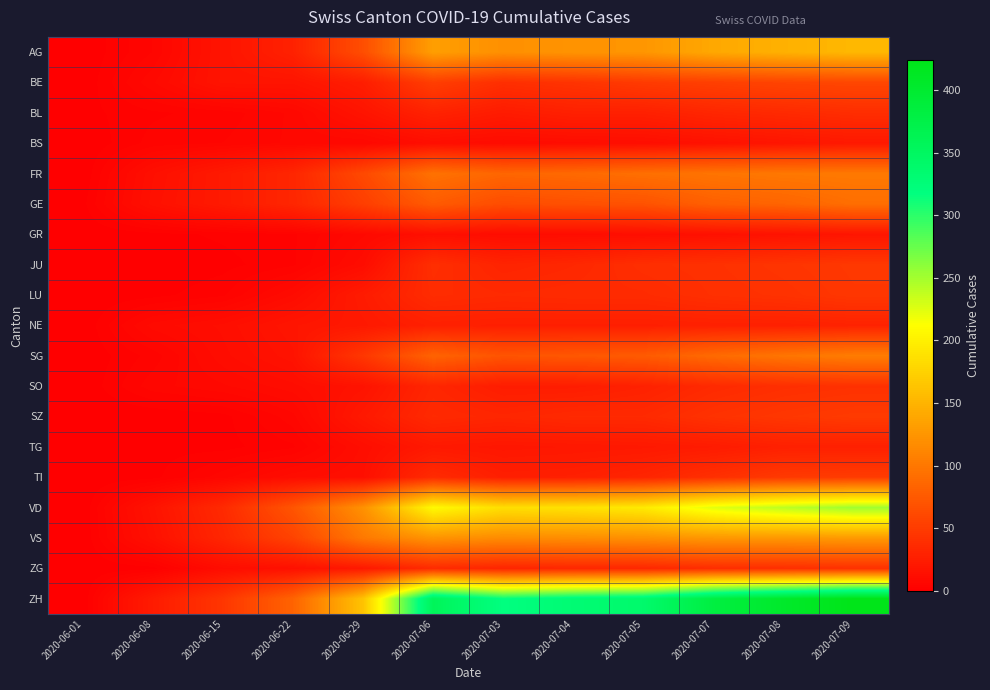

Which series has the widest spread of values?

ZH